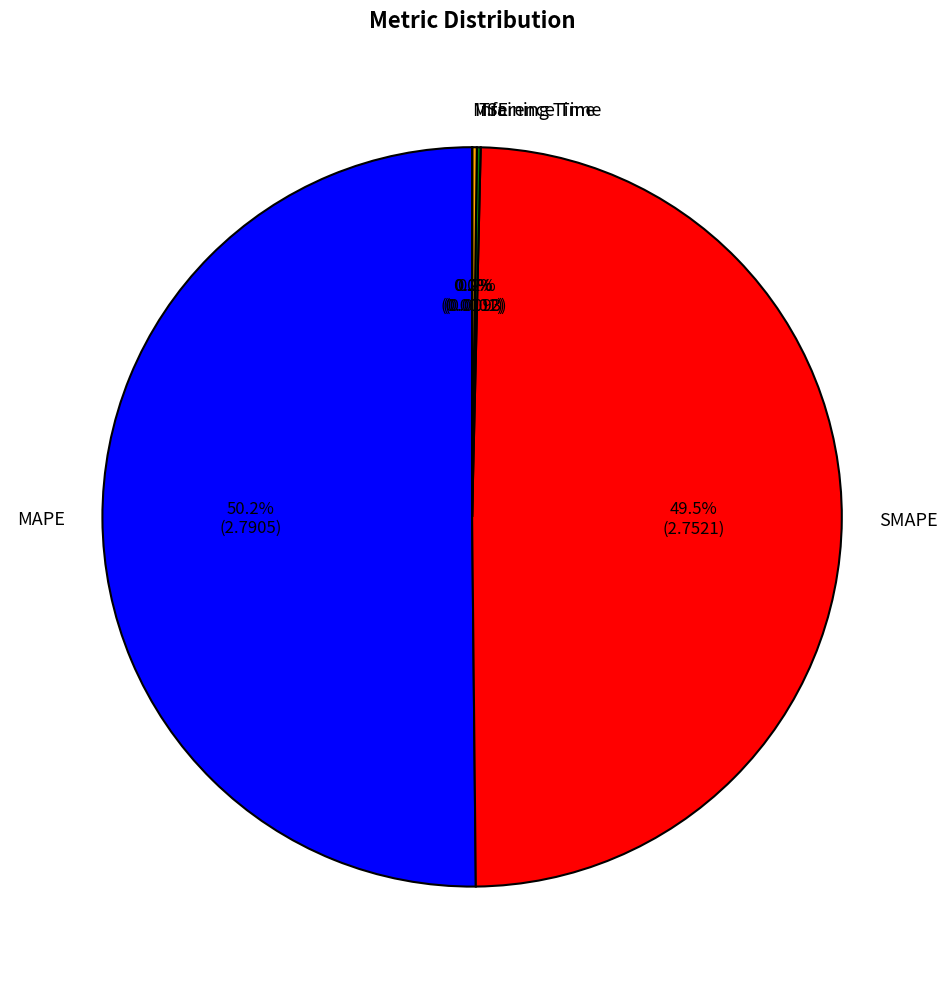

What is the largest slice in the pie chart?

MAPE